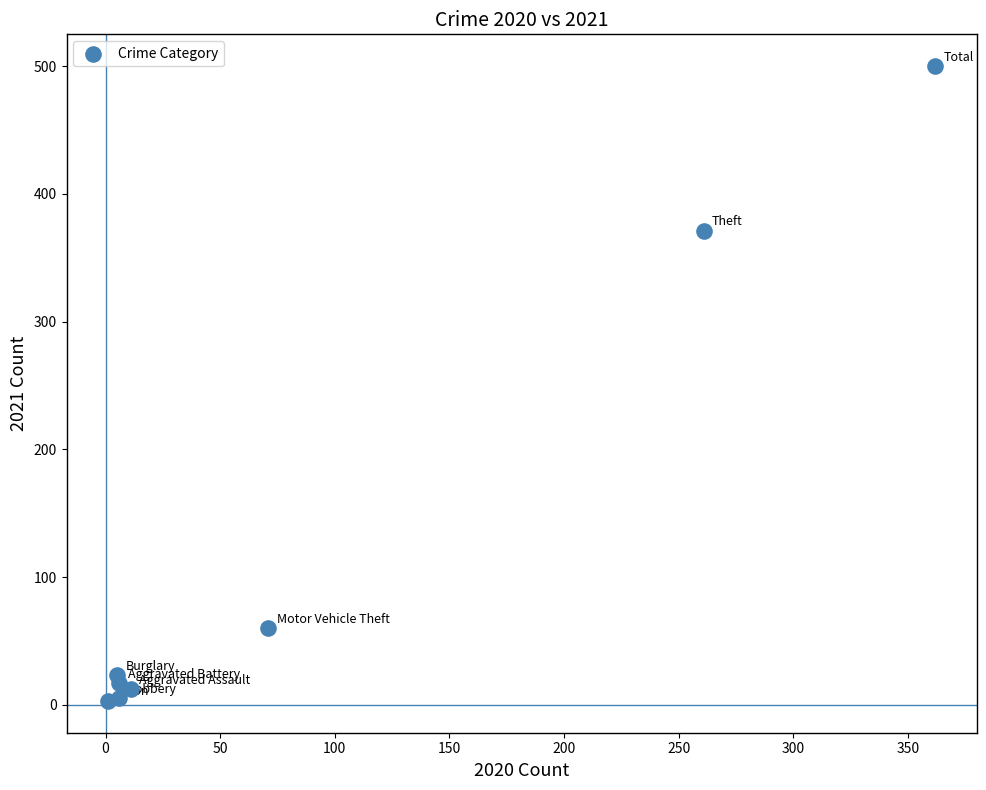

What Y value in the scatter plot is closest to 251?

371